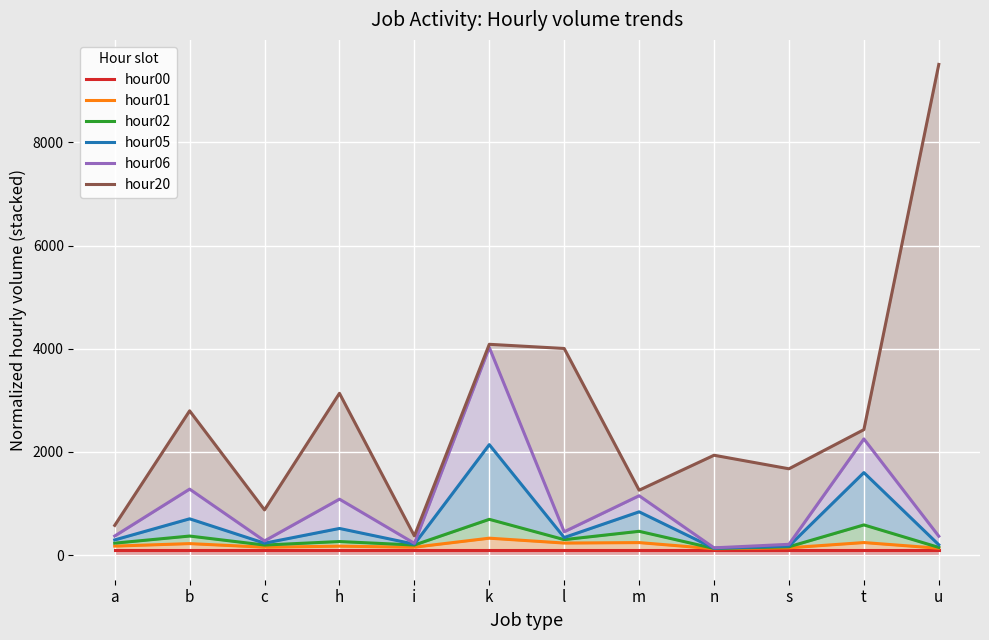

Is it true that hour20 equals 9510.2 at u?

True